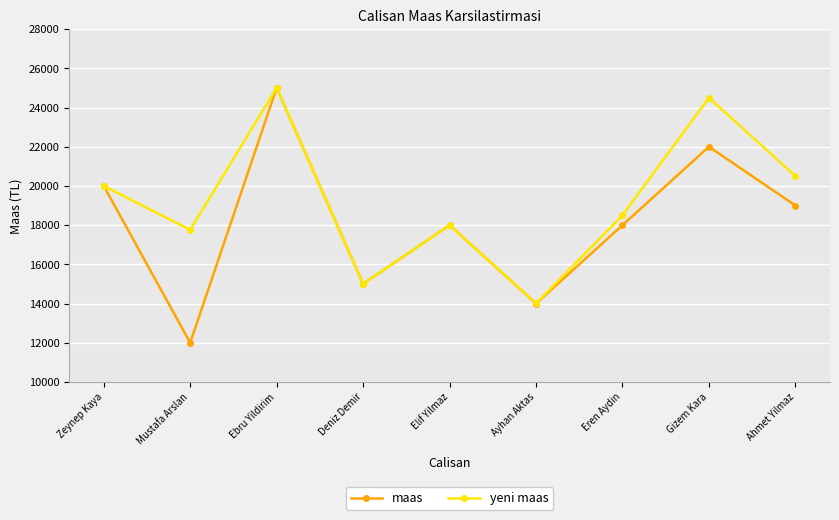

At which label does maas reach its peak?

Ebru Yildirim